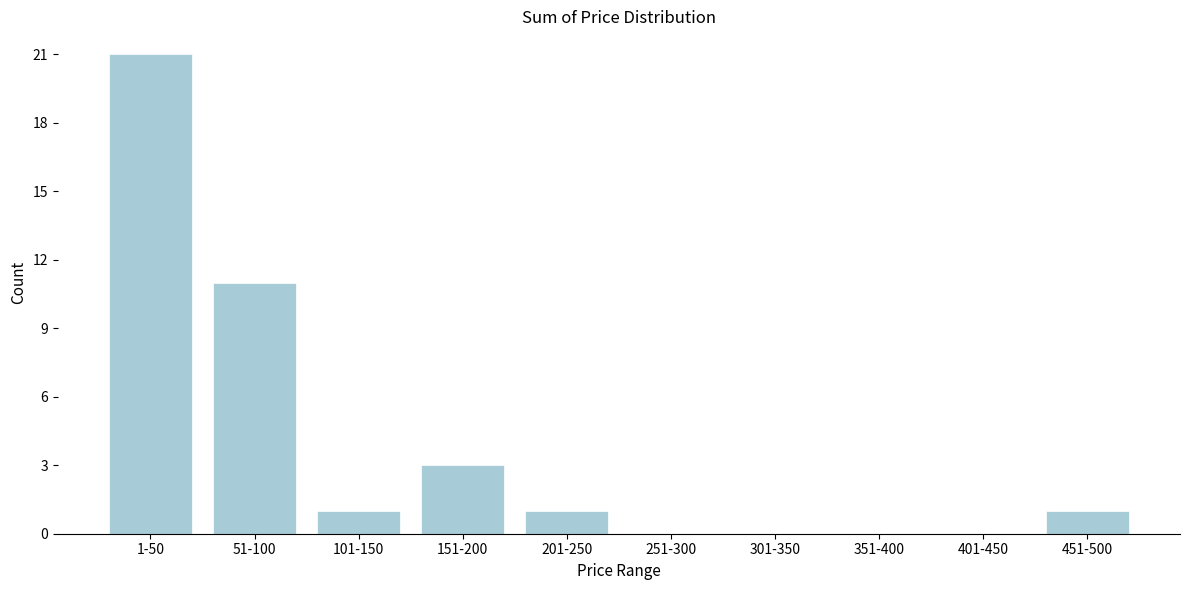

Reading left to right, what are all the values shown in this chart?

1-50=21	51-100=11	101-150=1	151-200=3	201-250=1	251-300=0	301-350=0	351-400=0	401-450=0	451-500=1